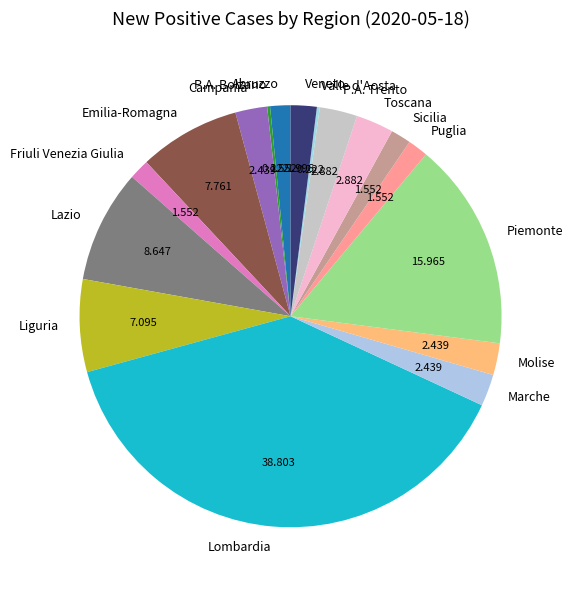

Combined, do Piemonte and Sicilia account for over 50%?

No